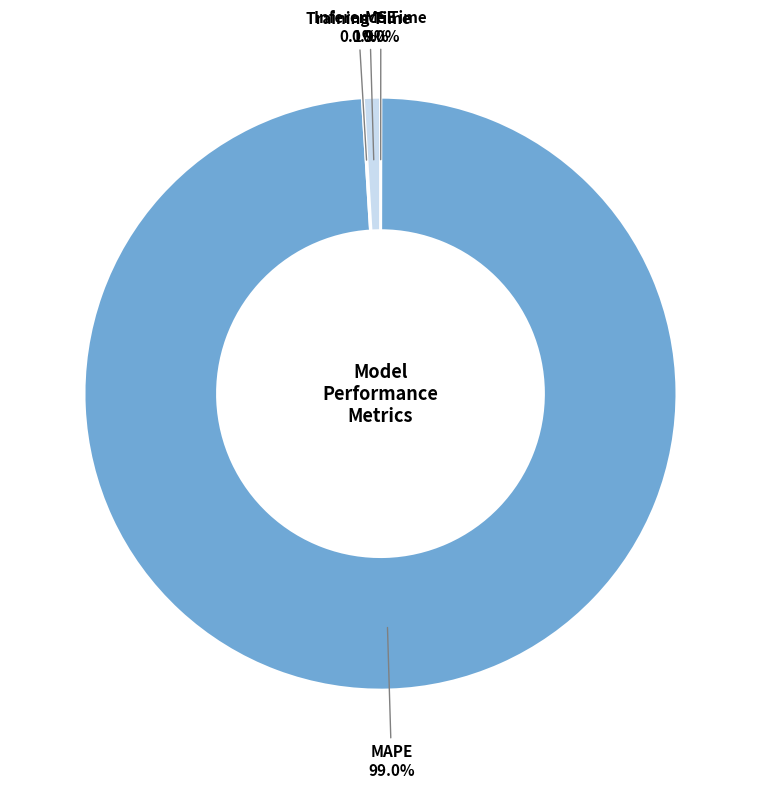

Which slice represents more than half of the pie?

MAPE